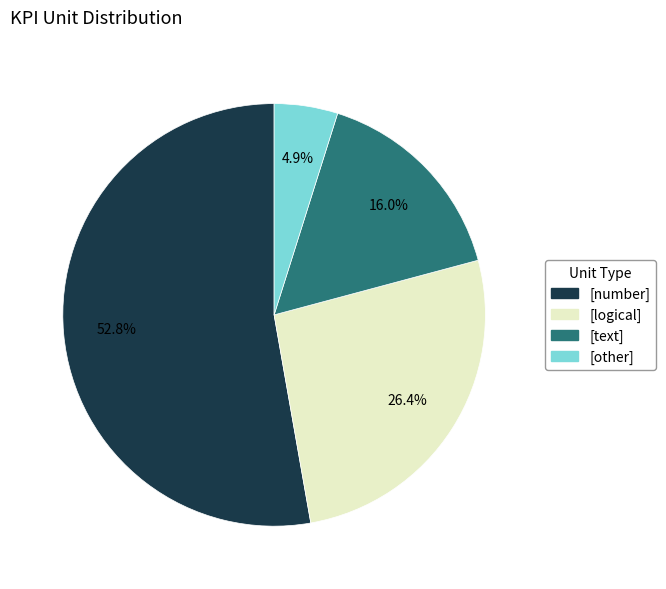

Combined, do [logical] and [text] account for over 50%?

No